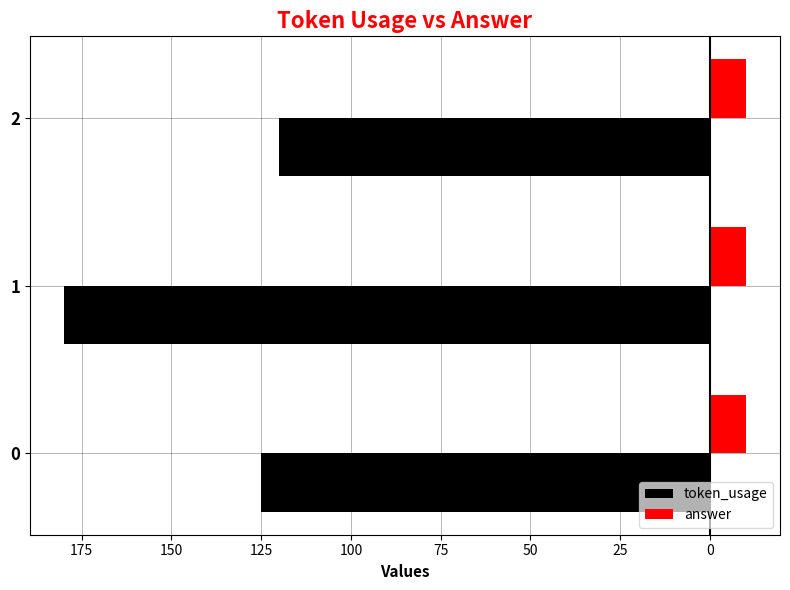

What are all the series names shown in the legend?

token_usage, answer